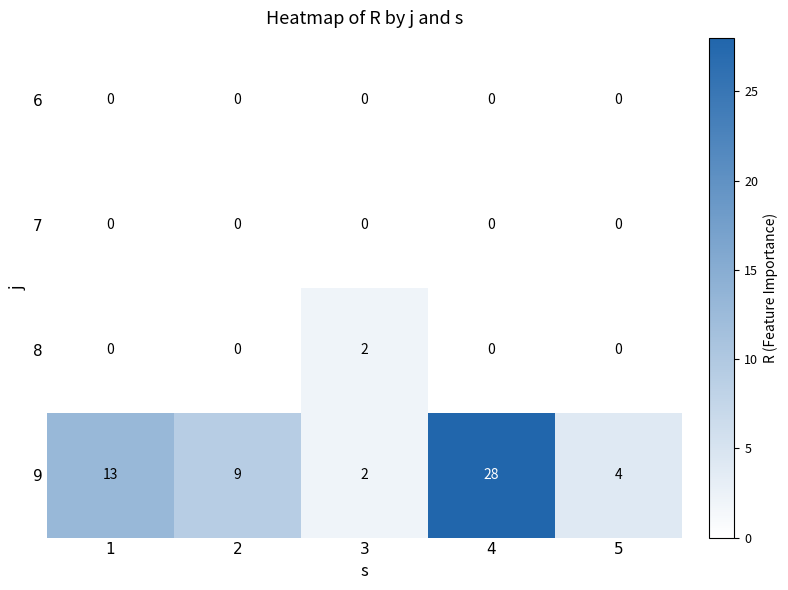

Is it true that 9 equals 28 at 4?

True